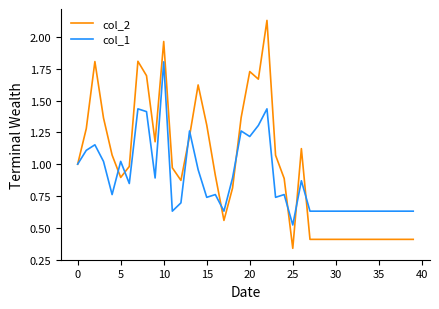

Rank the series by their maximum value, from highest to lowest.

col_2, col_1